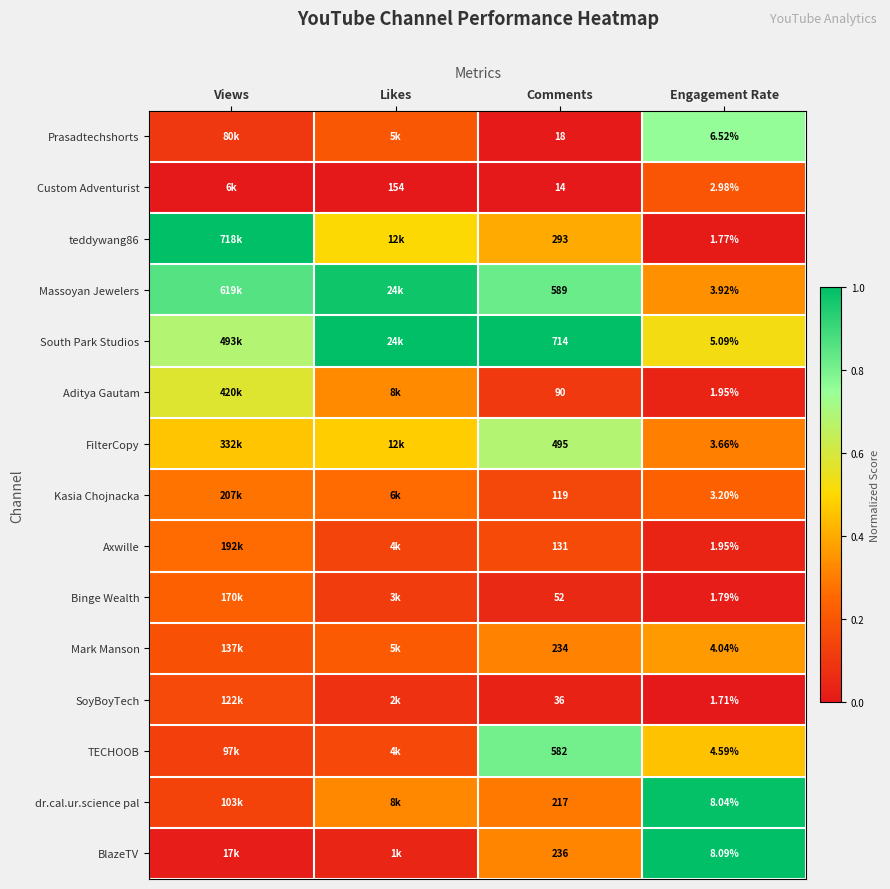

Is it true that Binge Wealth equals 0.0 at Engagement Rate?

False